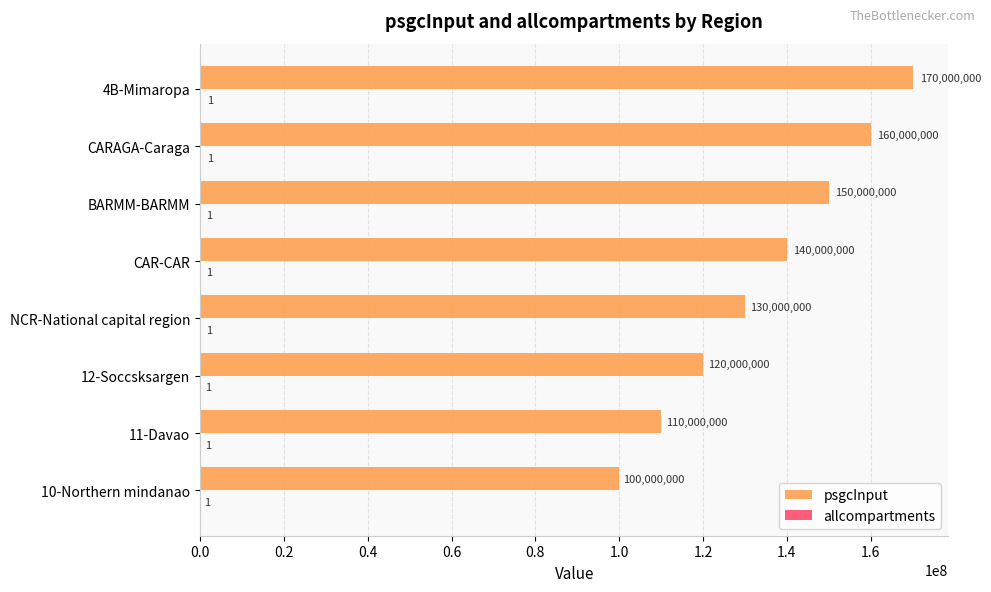

Between 10-Northern mindanao and 11-Davao, which series saw the biggest shift?

psgcInput